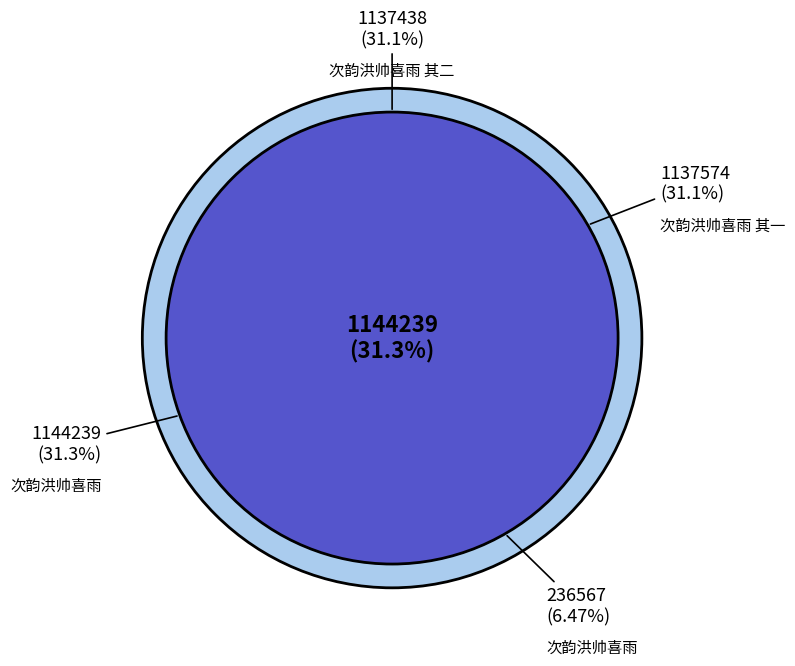

Is 次韵洪帅喜雨 其一 the majority of the pie?

No